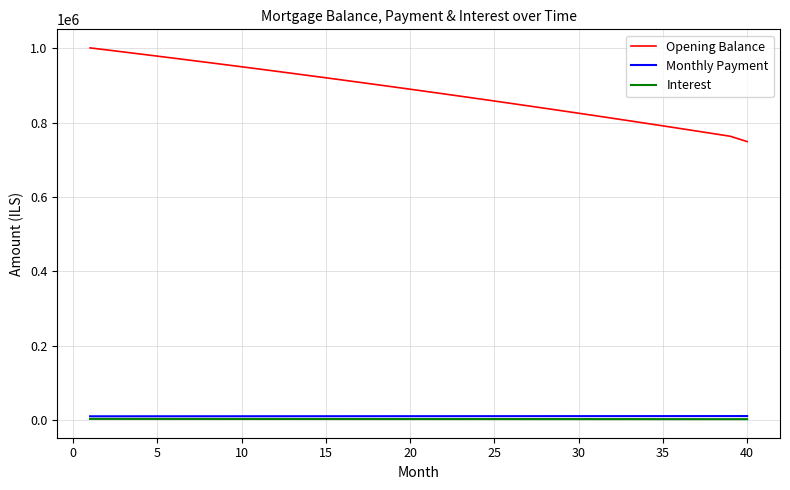

Which series has the widest spread of values?

Opening Balance